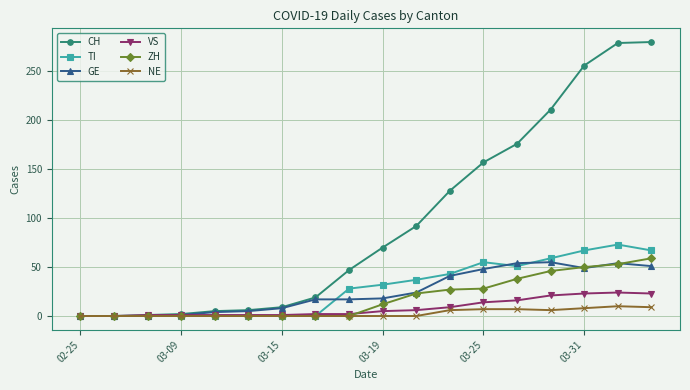

What is the average value of the VS series?

8